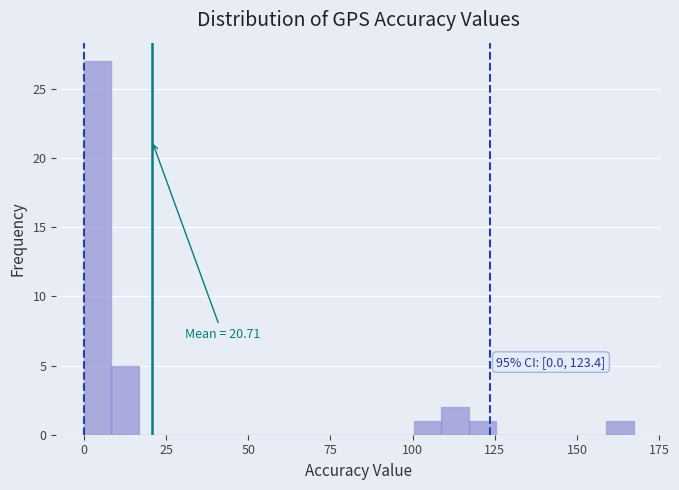

Read against the x-axis, roughly where is the centre of the tallest bar?

5